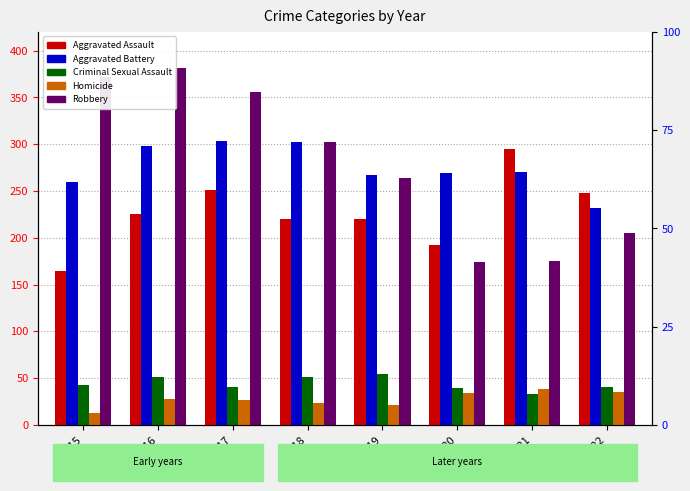

Which series has the largest range (max minus min)?

Robbery